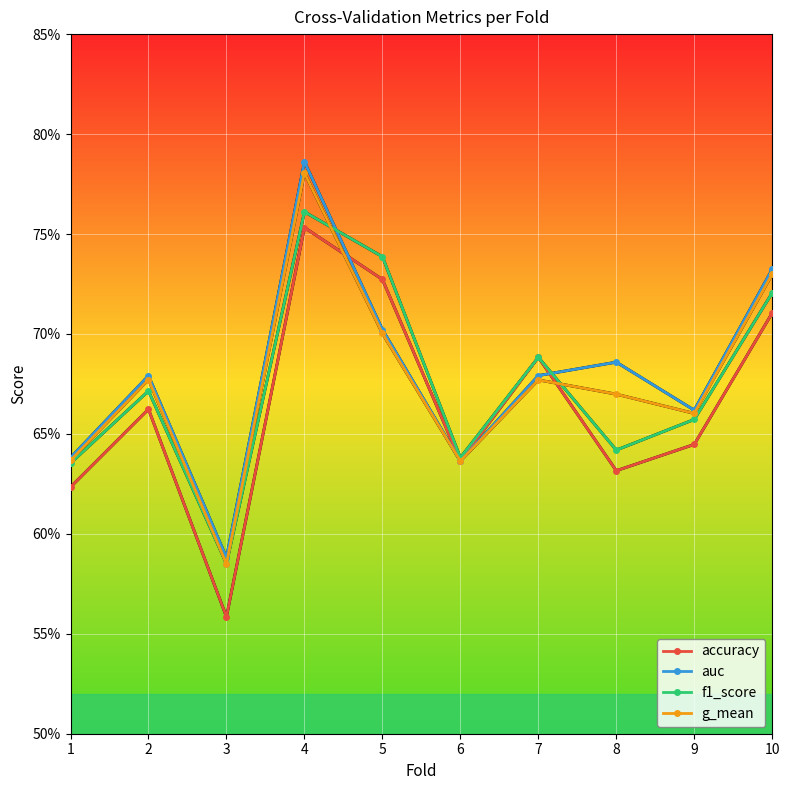

After their last crossing, which series has the higher values: f1_score or g_mean?

g_mean